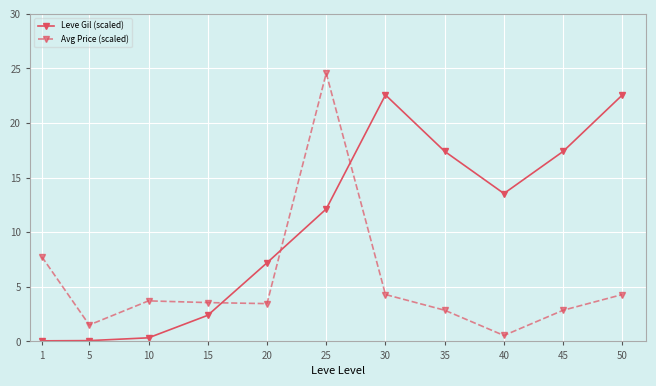

What are all the series names shown in the legend?

Leve Gil (scaled), Avg Price (scaled)